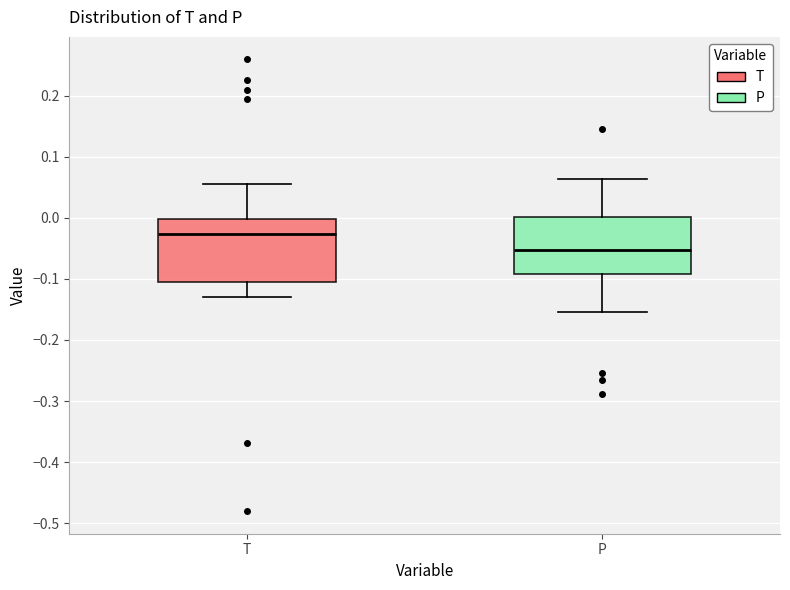

Which box's median line is the lowest?

P